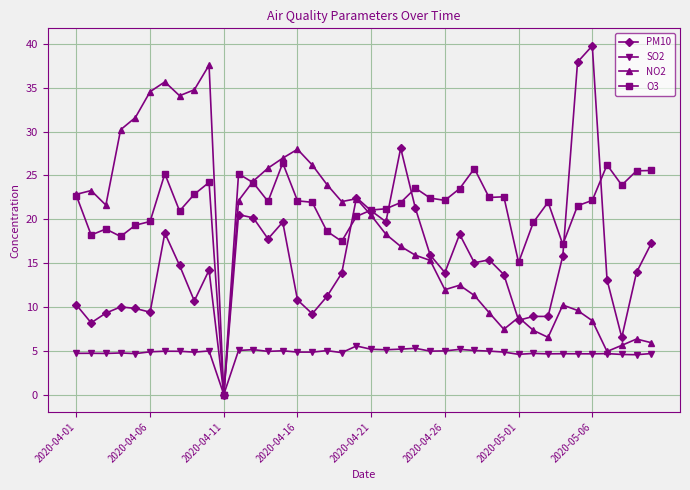

Which series has the widest spread of values?

PM10